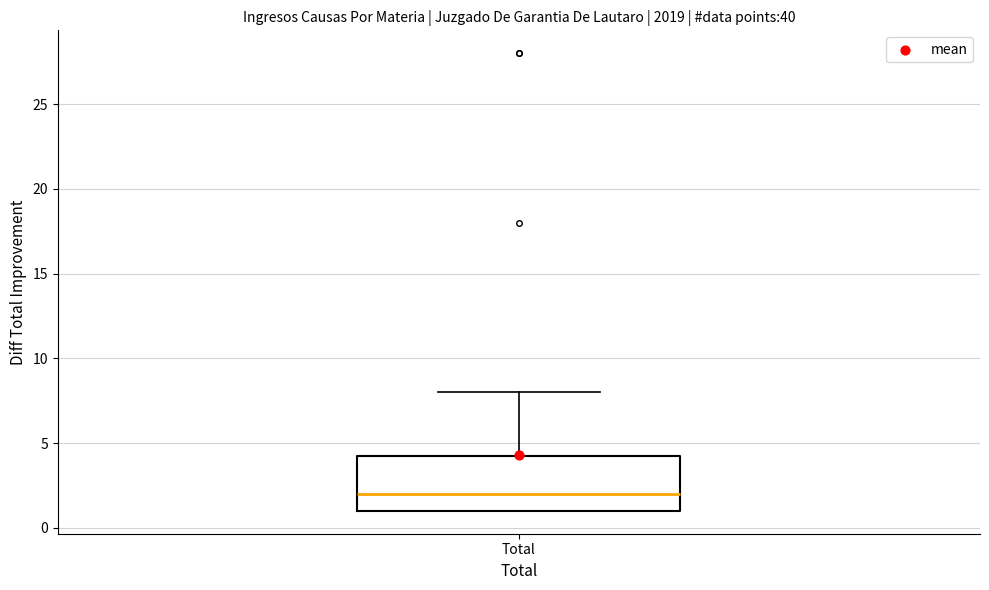

Transcribe this box plot: give where the median line is, the range the box spans, and where the two whiskers end, as read against the y-axis. The values are not printed on the chart, so give them approximately, as read against the axis.

median 2.0, box 1.0 to 4.5, whiskers 1.0 to 8.0